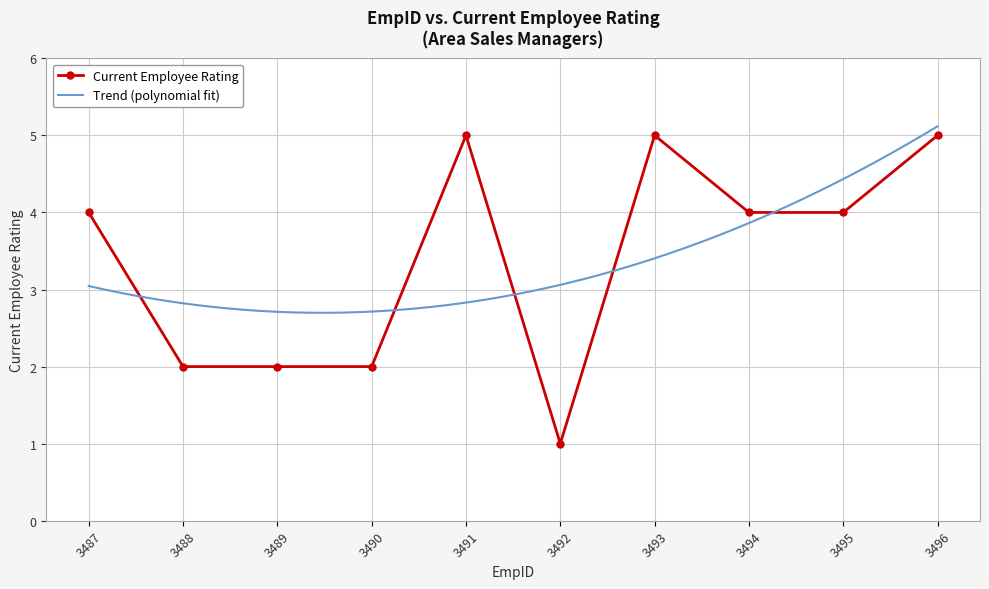

What is the approximate value at 3492?

1